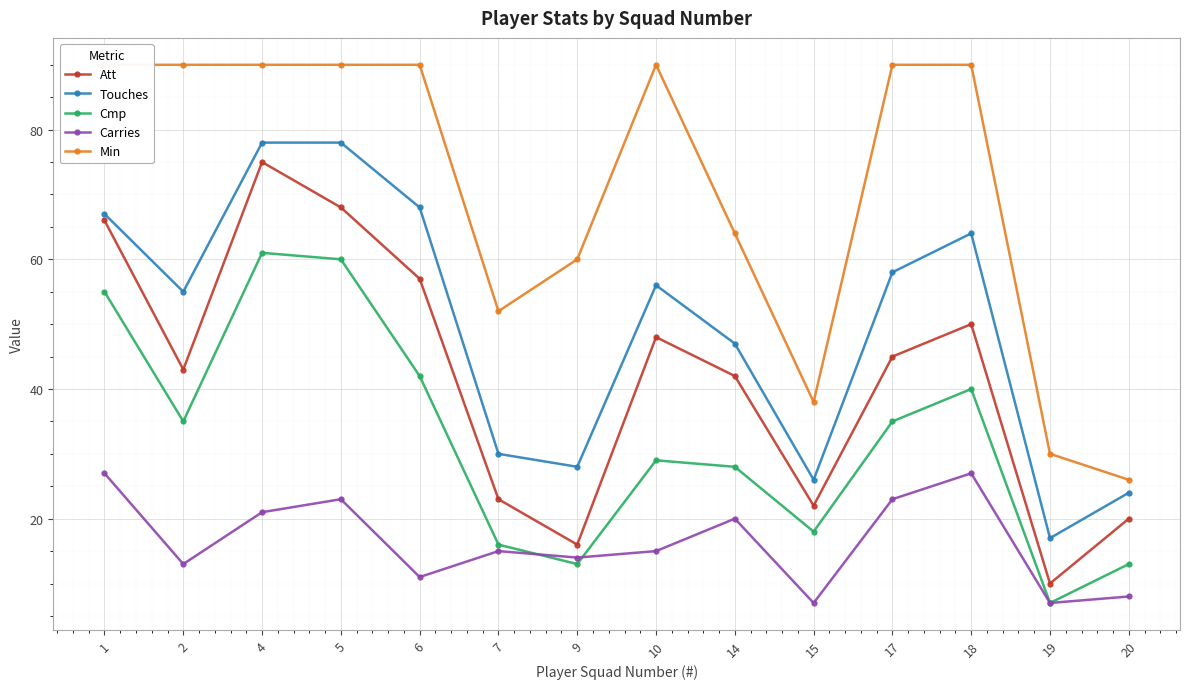

Where is Att nearest to the value 42?

14